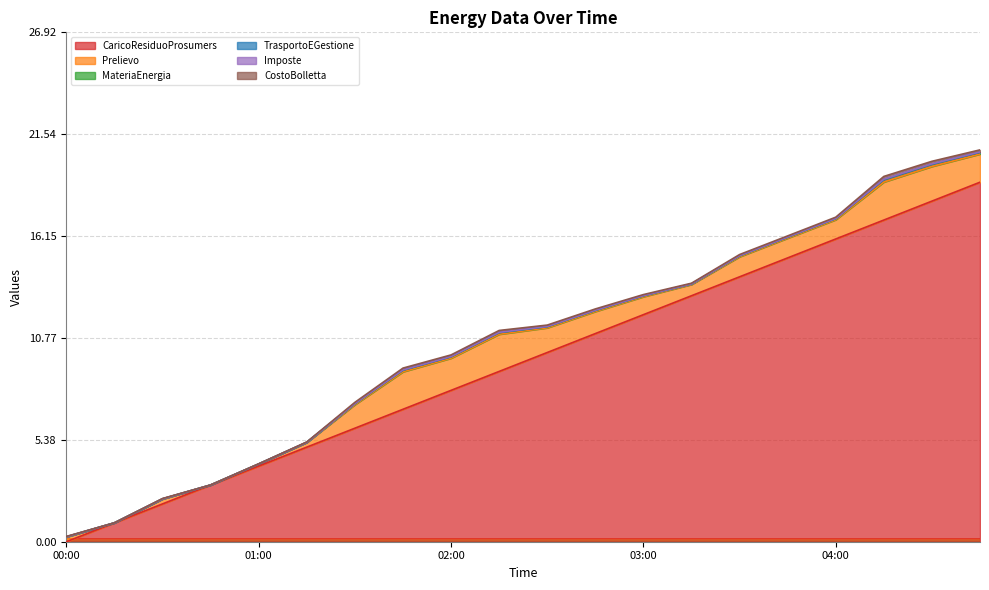

True or false: CaricoResiduoProsumers has a value of 14.0 at 03:30.

True